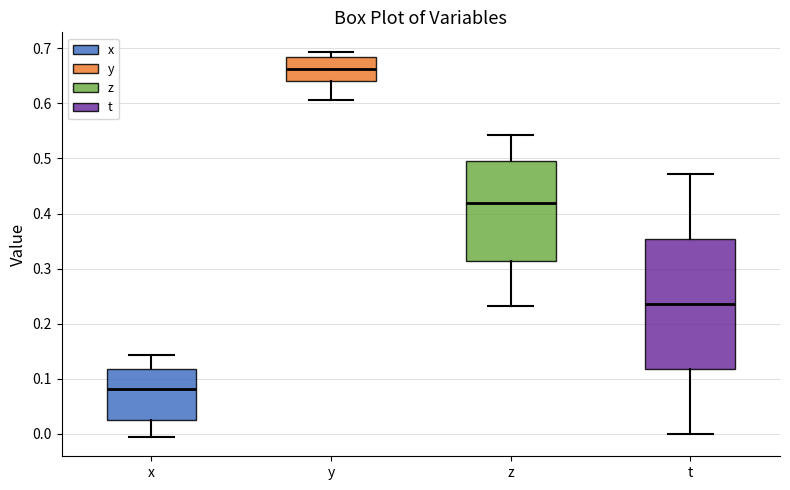

Which box's median line is the lowest?

x